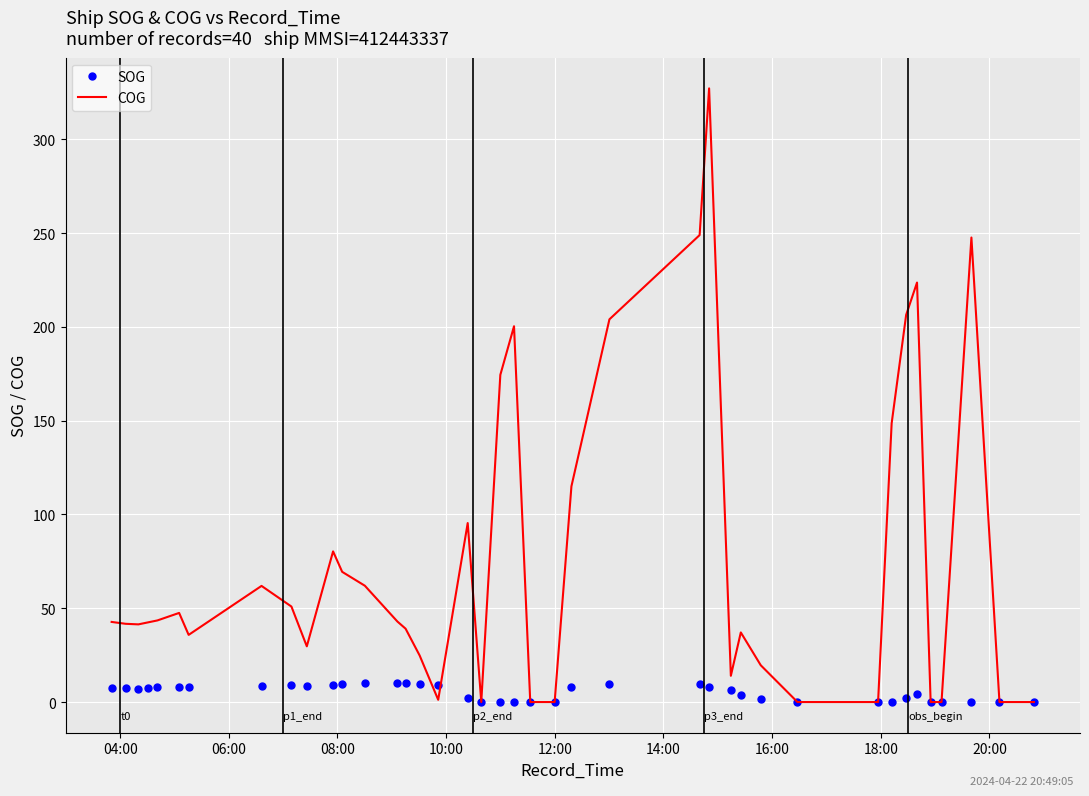

Which series has the largest total across all categories?

COG